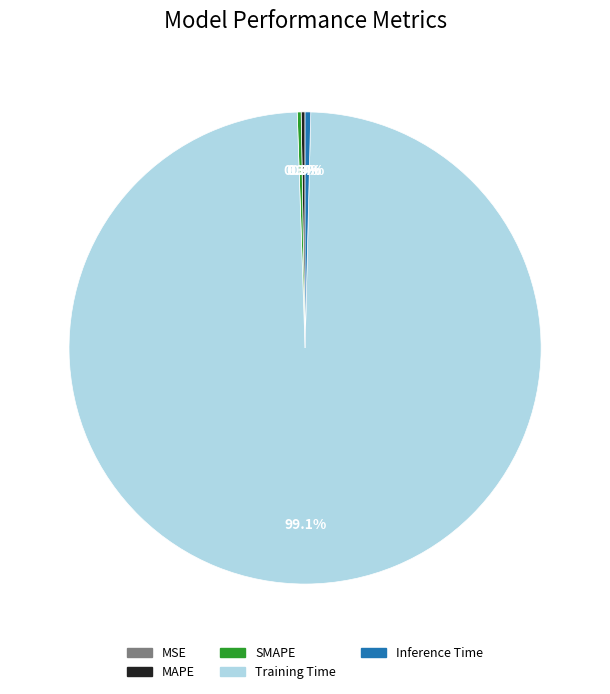

Which category has the biggest portion of the pie?

Training Time